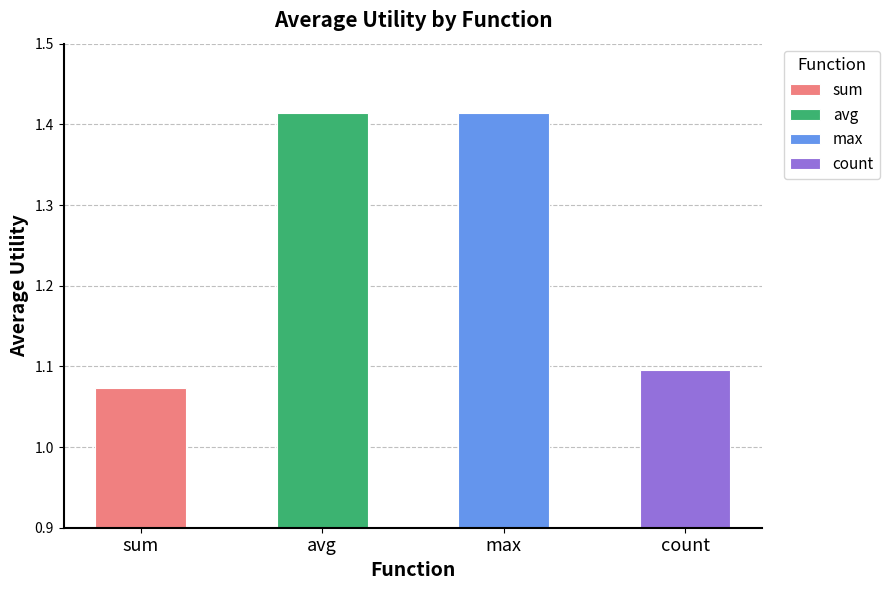

What is the smallest value displayed?

1.1